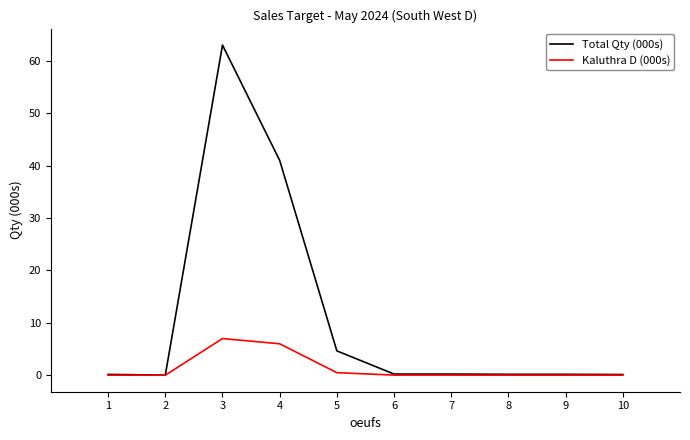

The Kaluthra D (000s) series shows 0.0 at 9. True or false?

True